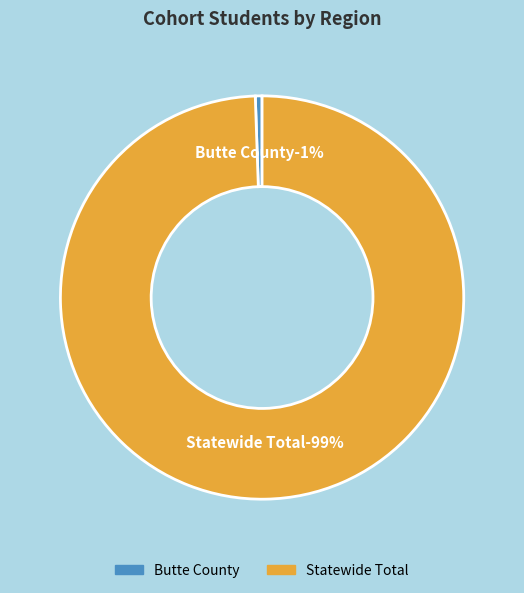

Which slice represents more than half of the pie?

Statewide Total